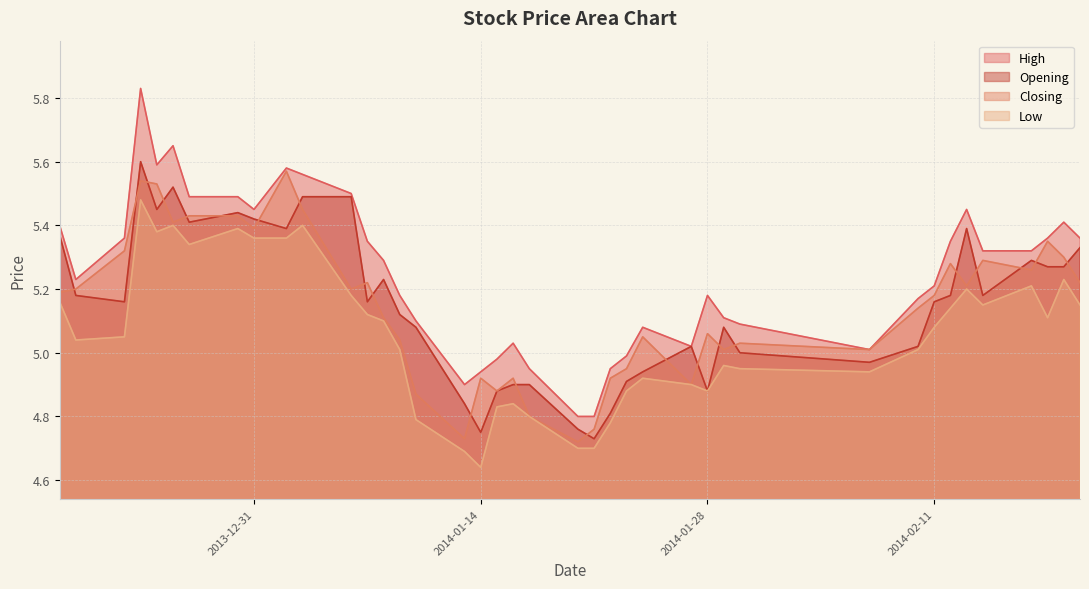

How many data points in Closing are less than 5?

11